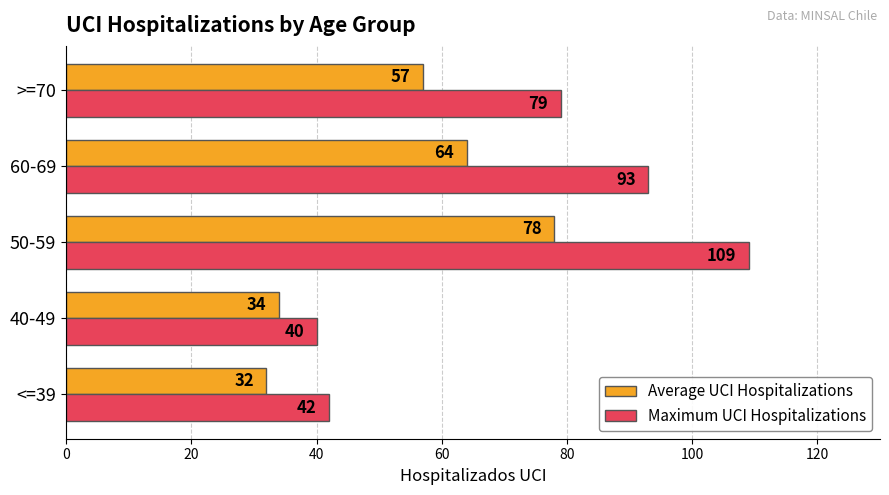

What is the highest value of the Maximum UCI Hospitalizations series?

109